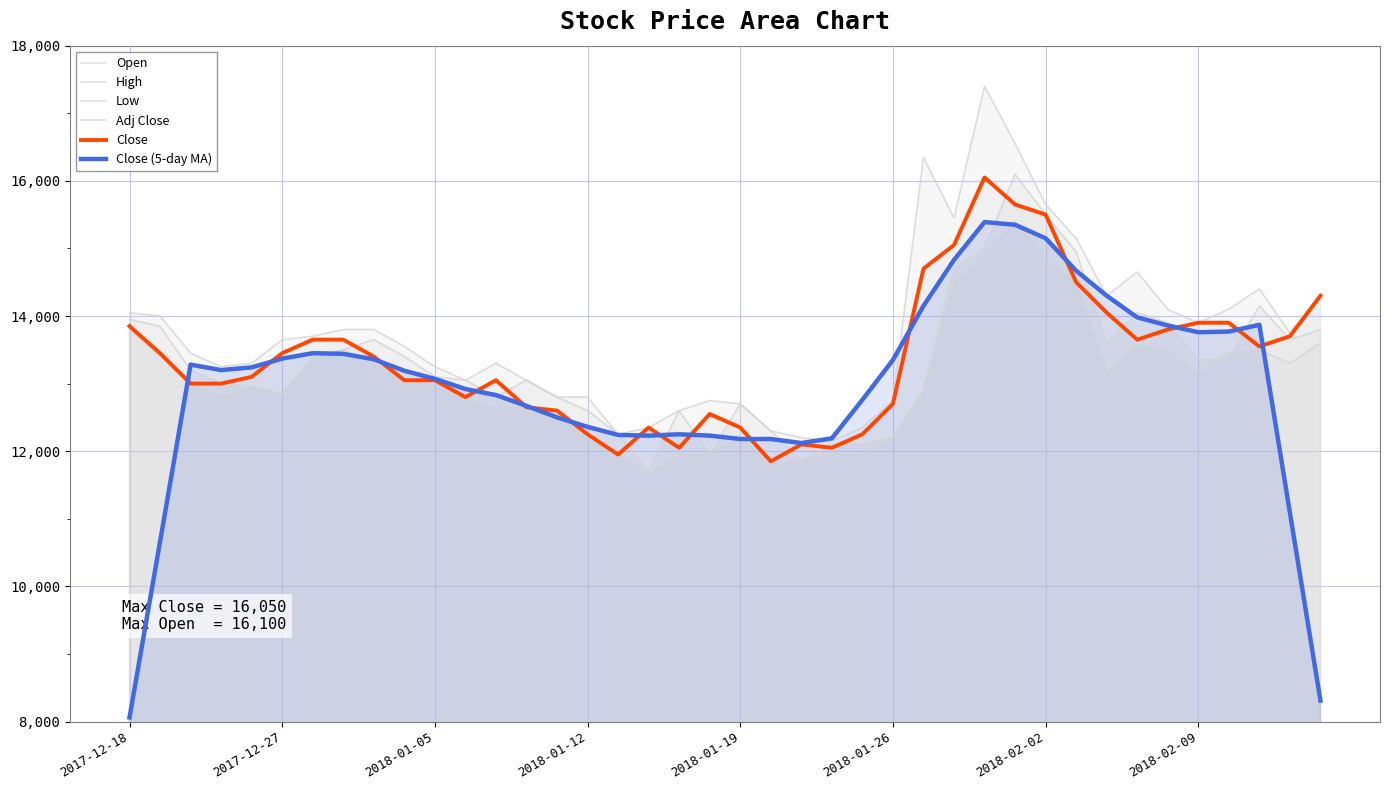

Count the number of categories in the chart.

40